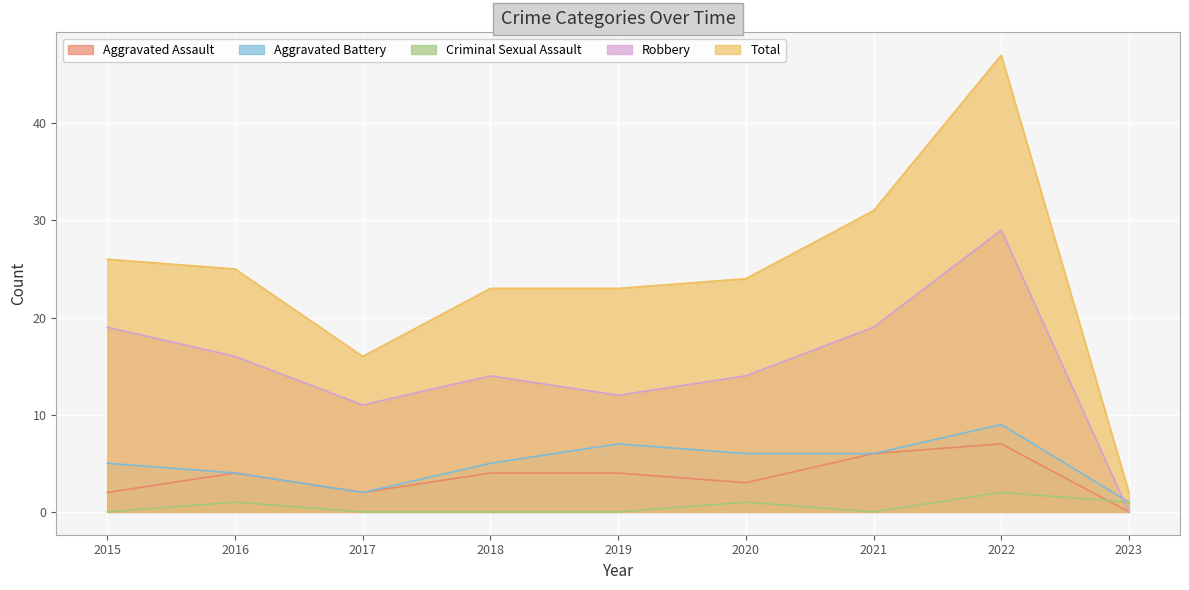

At which label does Aggravated Battery reach its minimum?

2023